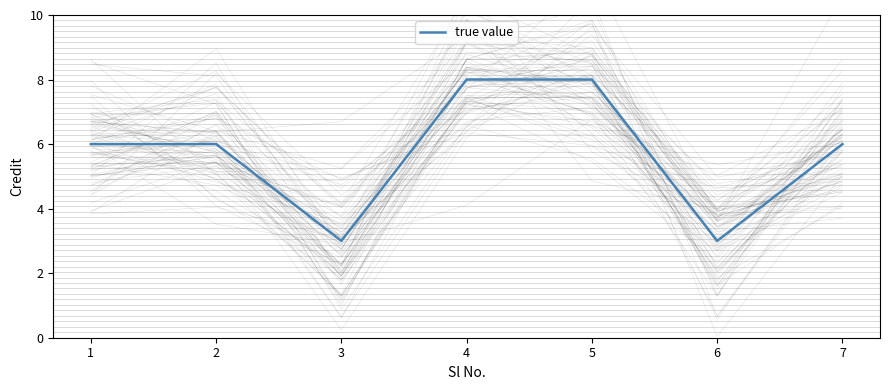

Is this an area chart (filled region under the line)?

No